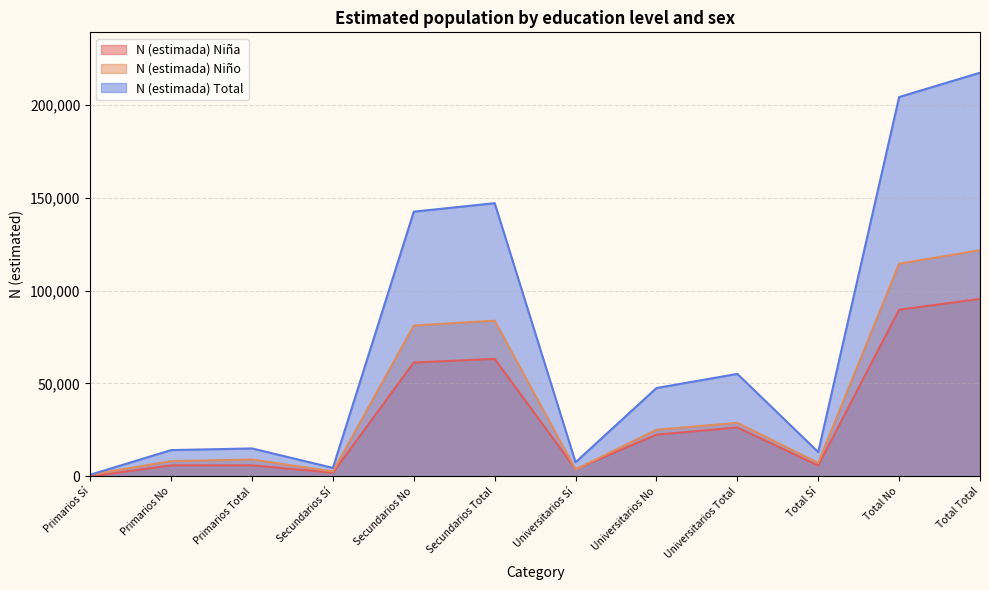

Read the N (estimada) Niño value at Universitarios Sí, to the nearest 50.

3750